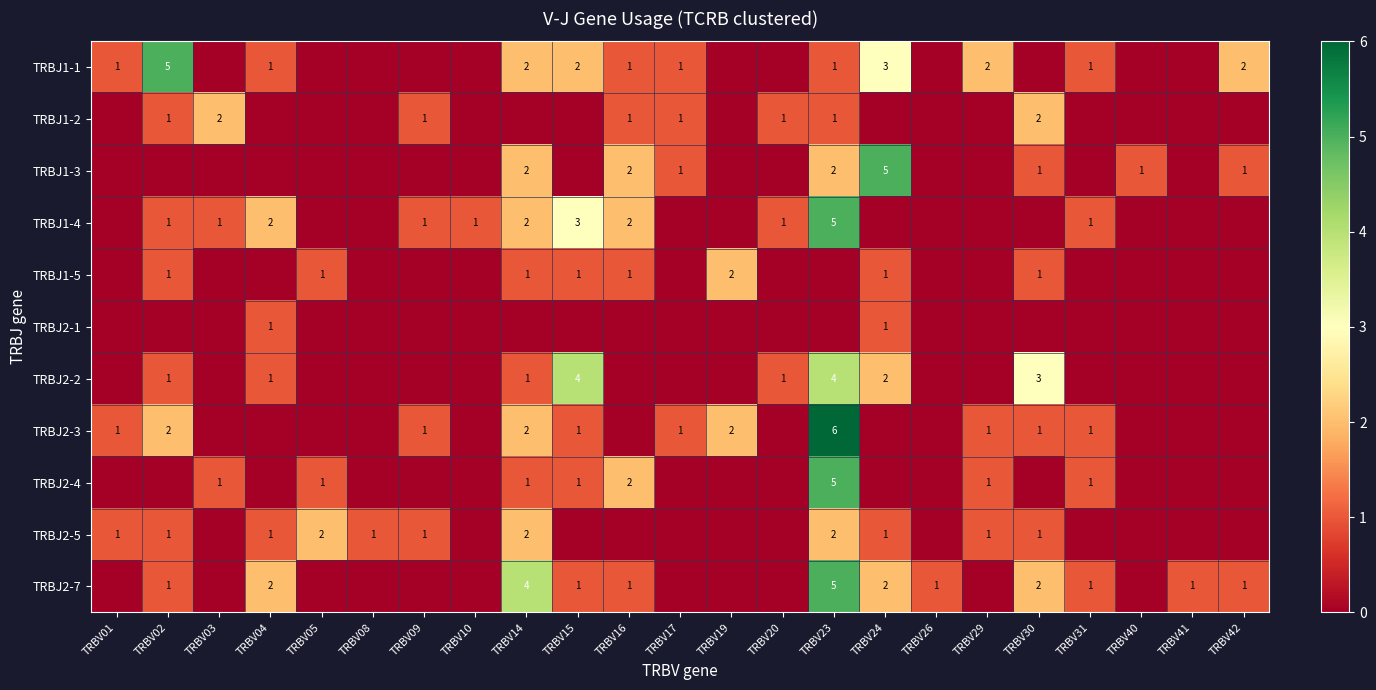

True or false: TRBJ1-4 has a value of 1 at TRBV20.

True